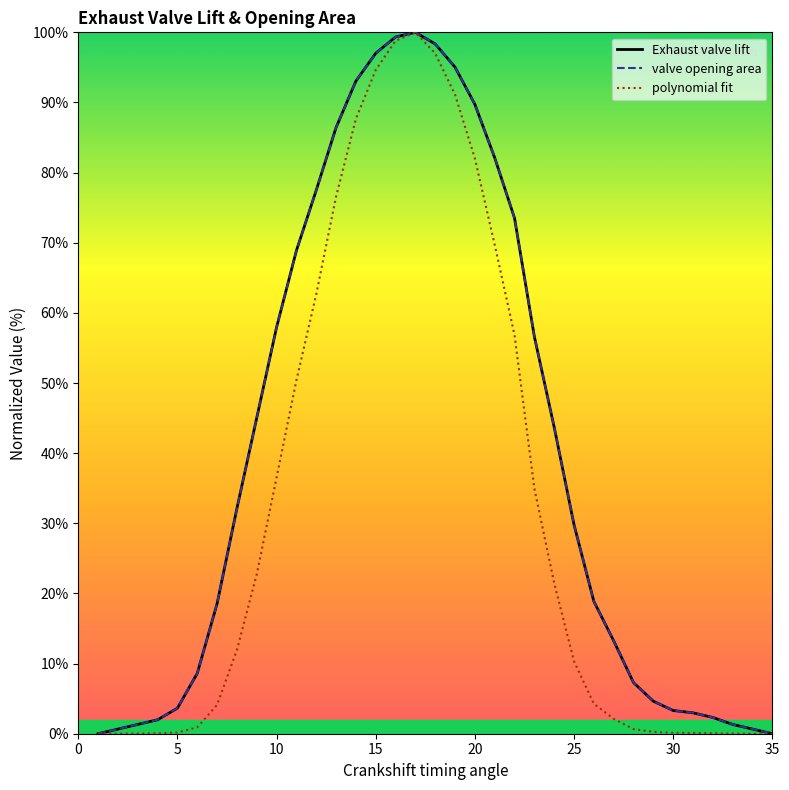

Does the chart have visible grid lines?

No